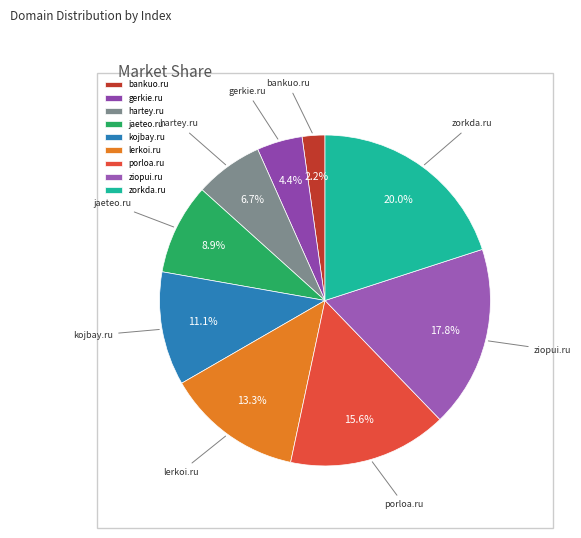

Rank the categories by value from lowest to highest.

bankuo.ru, gerkie.ru, hartey.ru, jaeteo.ru, kojbay.ru, lerkoi.ru, porloa.ru, ziopui.ru, zorkda.ru